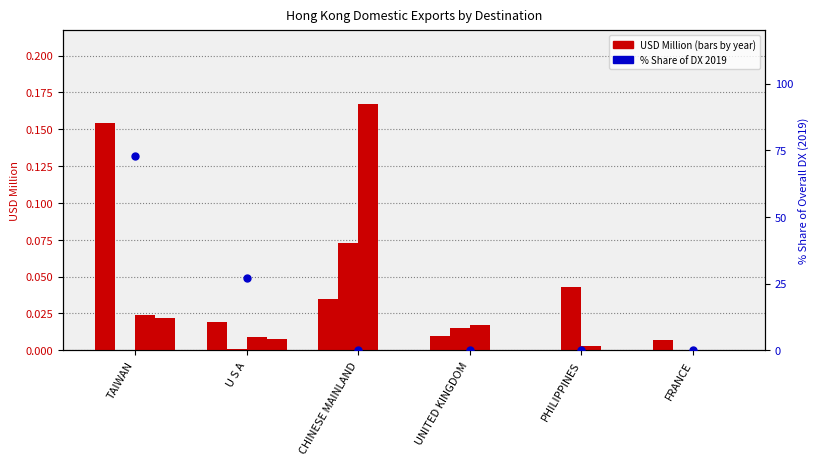

Which has a higher value, U S A or CHINESE MAINLAND?

U S A